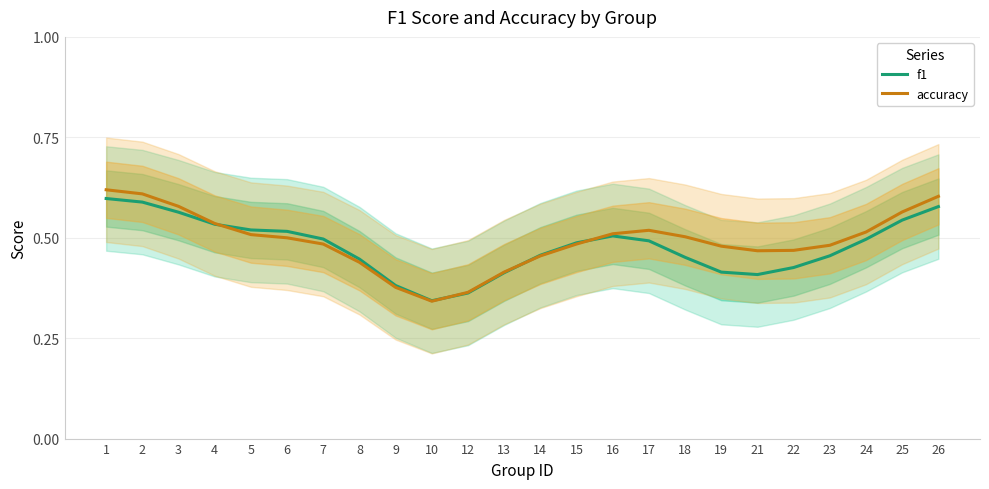

The f1 series shows 0.2 at 23. True or false?

False